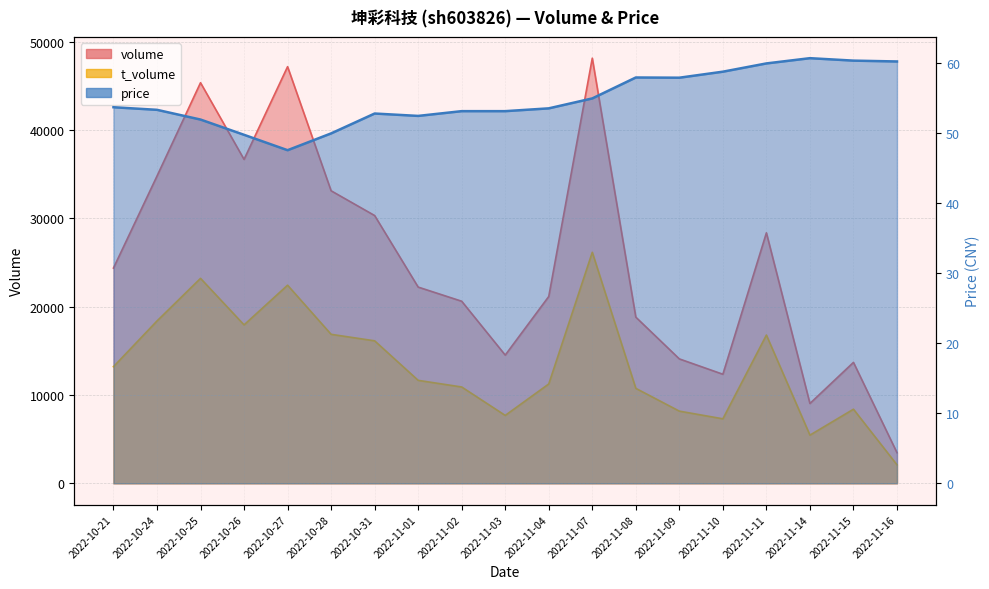

What is the sum of the volume values at 2022-11-15 and 2022-11-01?

35901.0